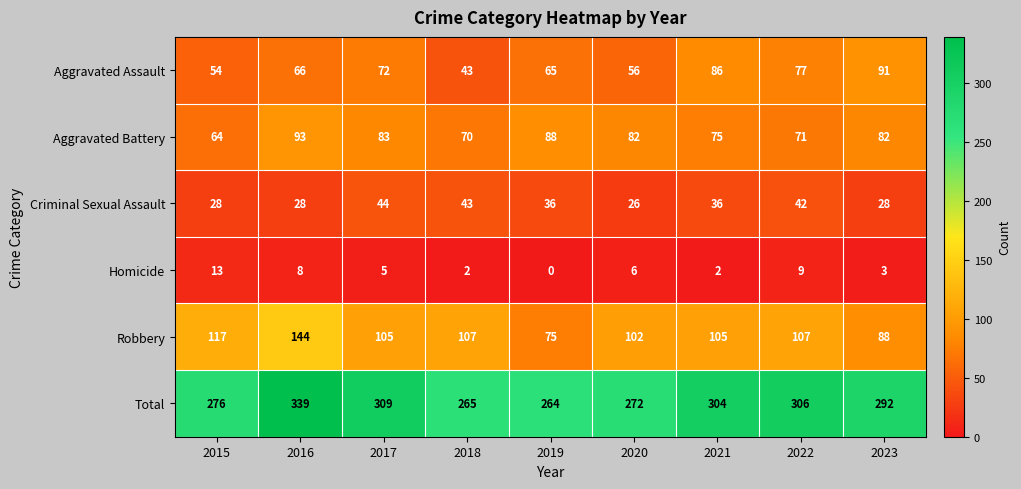

What is the total value across all series at 2021?

608